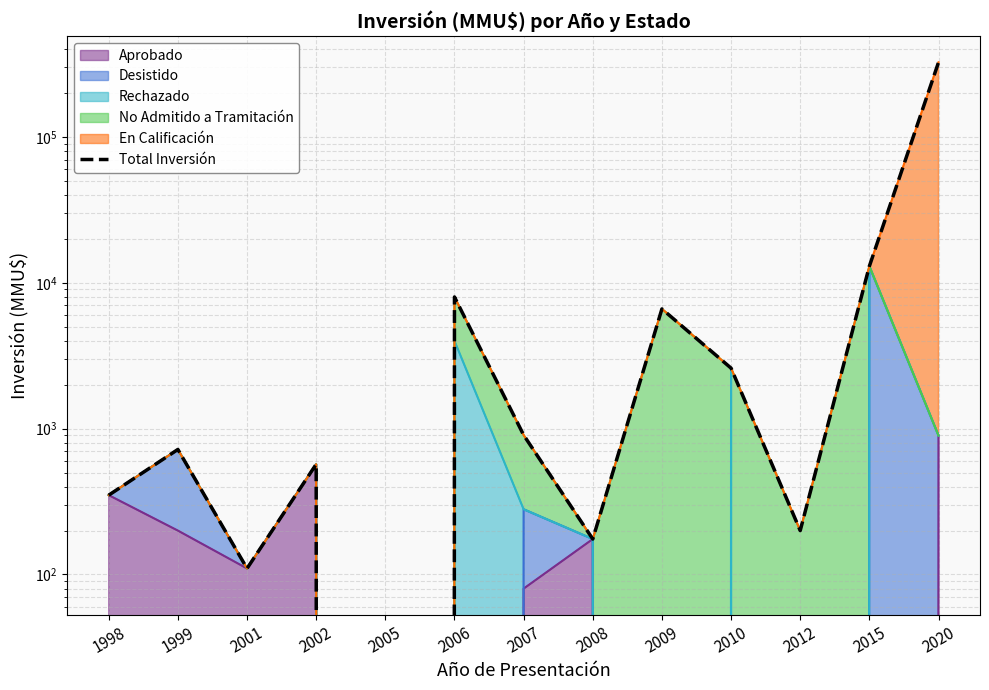

Which has a higher value, 2008 or 2010?

2010